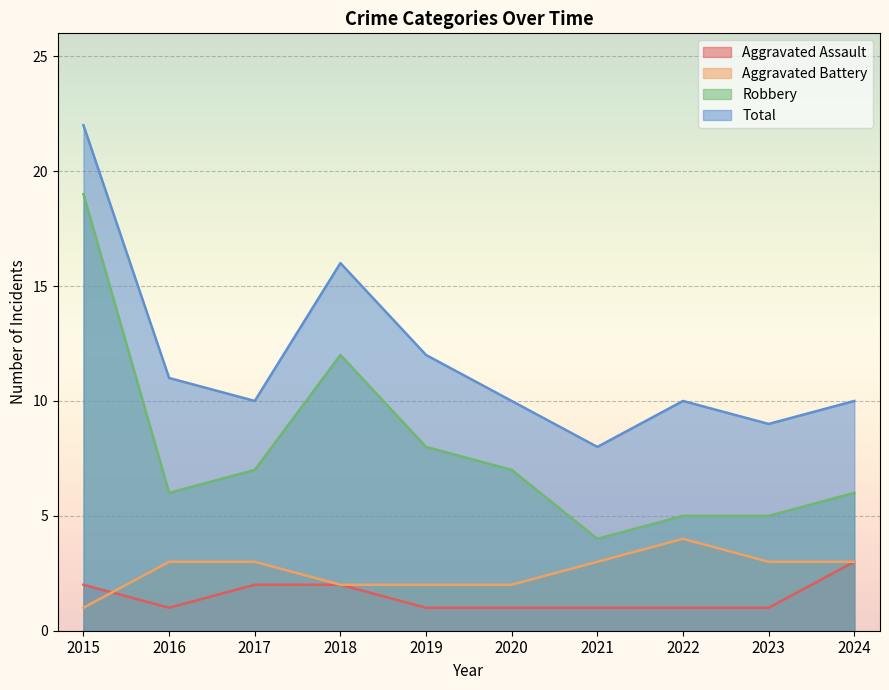

Does the chart display data point markers on the line(s)?

No